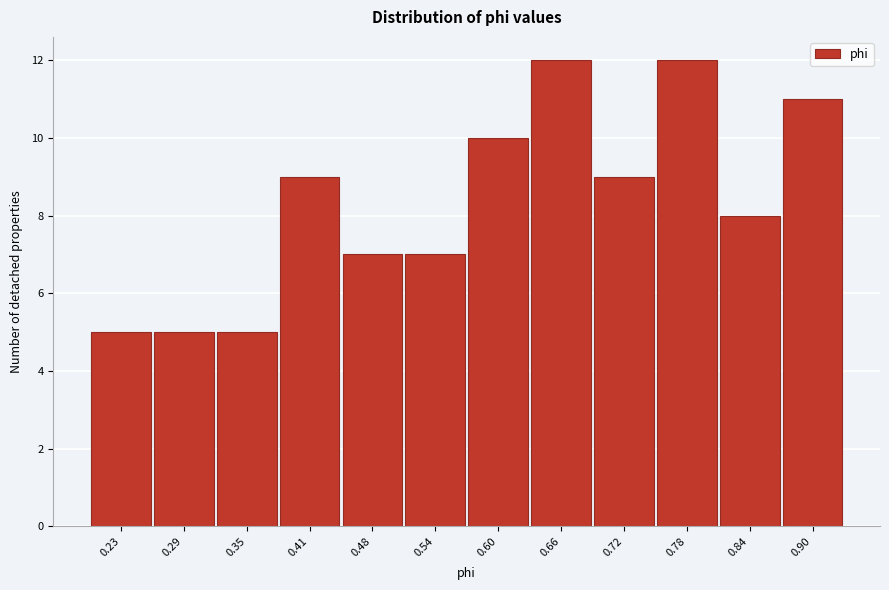

Reading left to right, what are all the values shown in this chart?

5	5	5	9	7	7	10	12	9	12	8	11